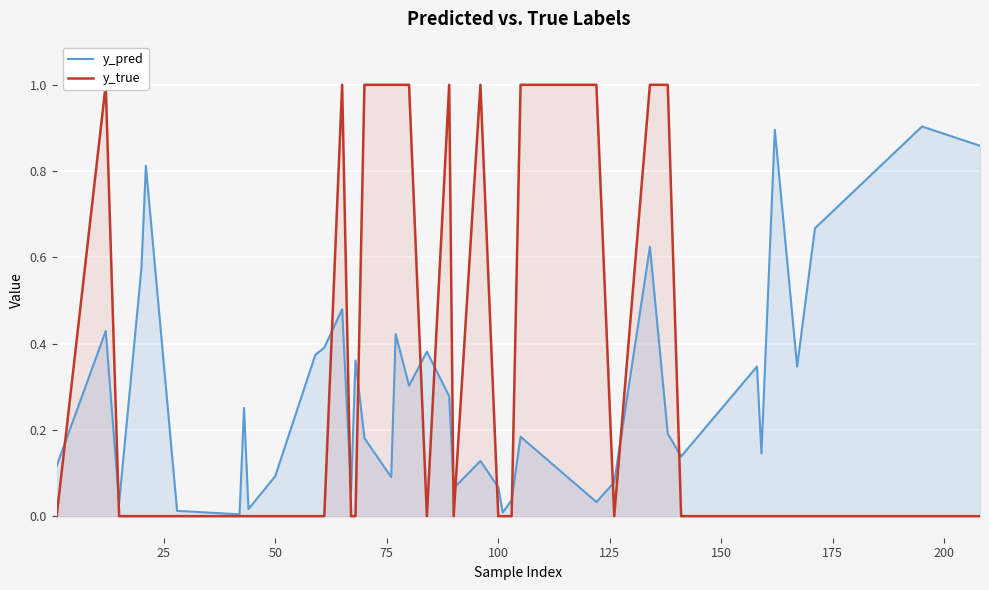

Which series has the largest total across all categories?

y_true